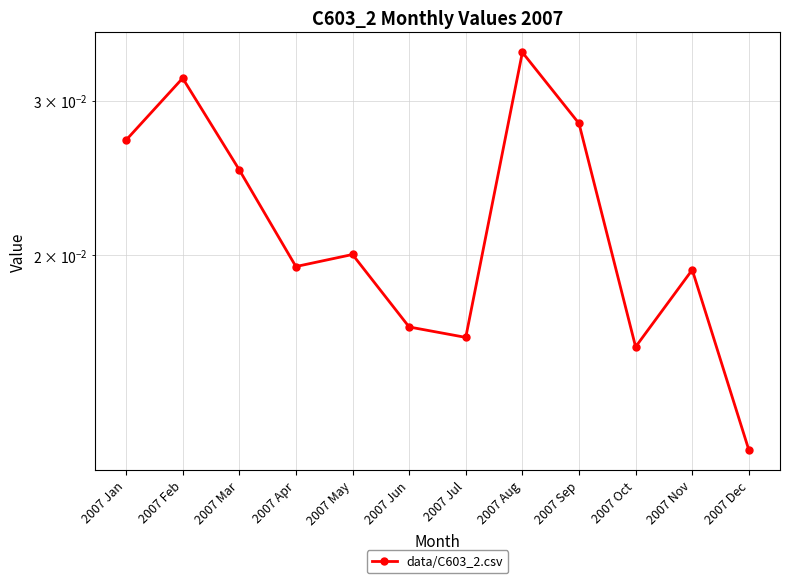

True or false: the data shows 0.0 at 2007 Jan.

False